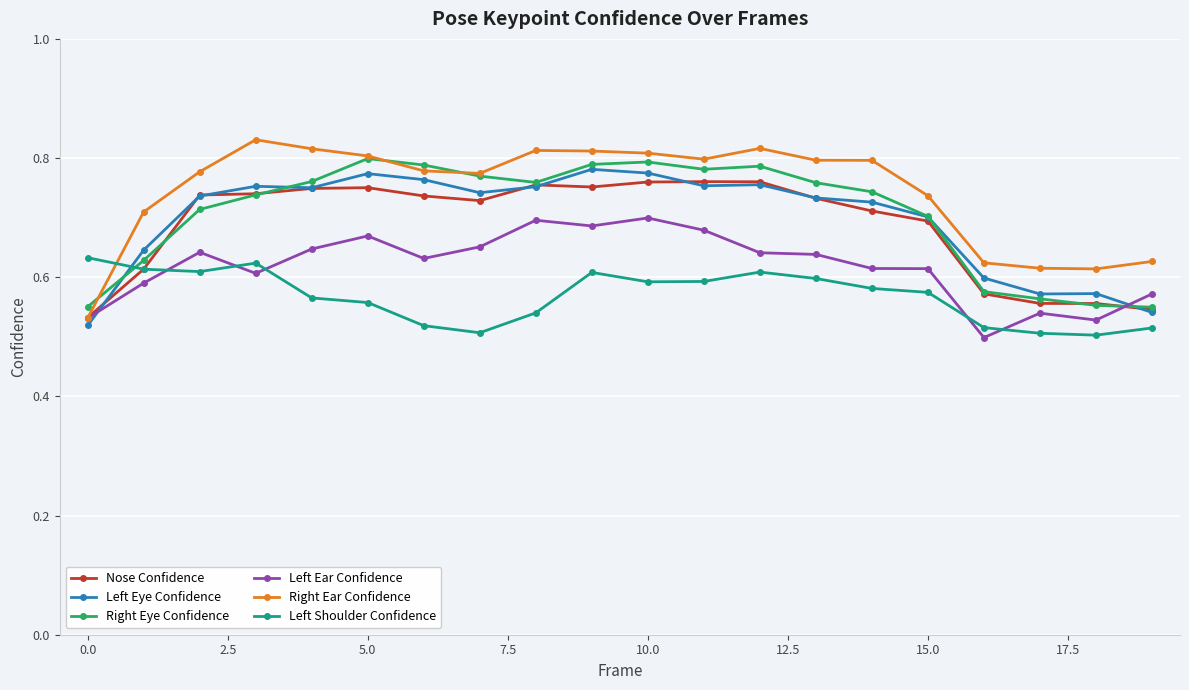

How many series are shown in this chart?

6